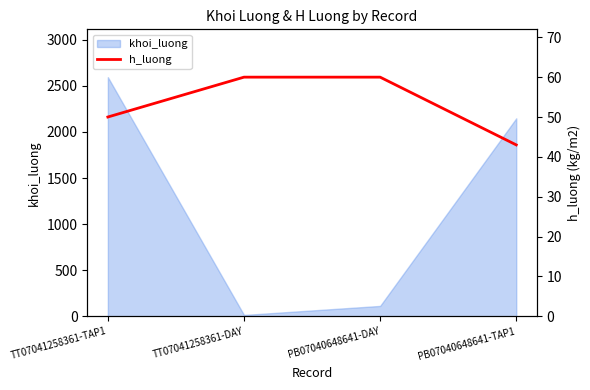

At which label is khoi_luong closest to 1304?

PB07040648641-TAP1